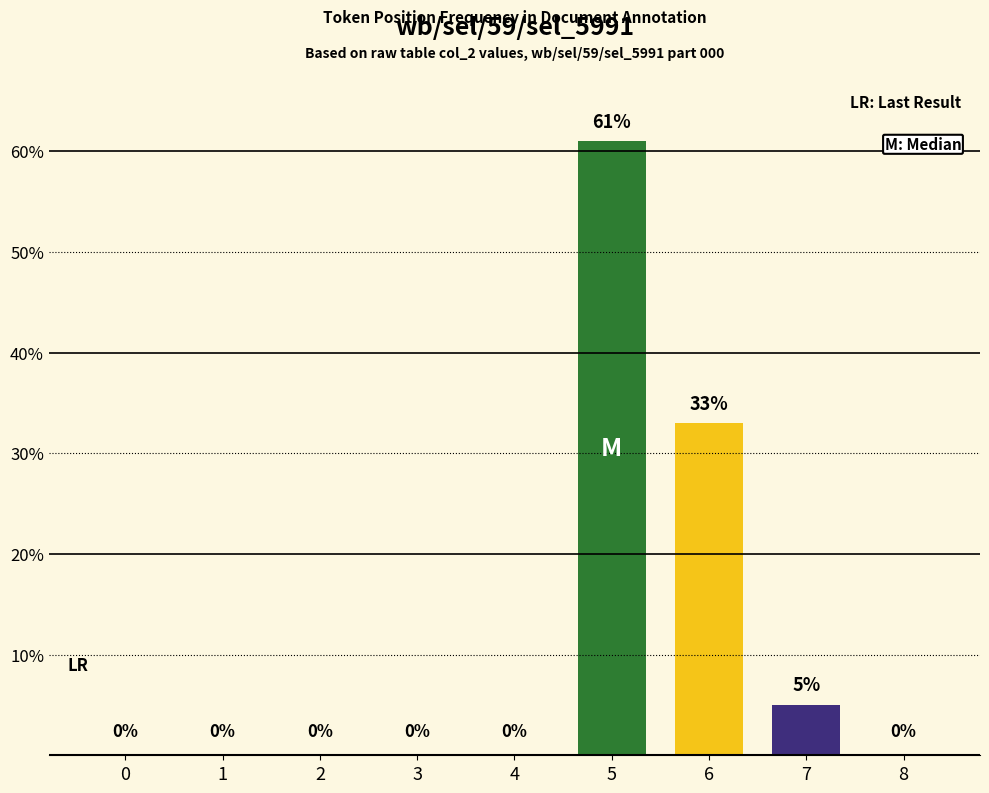

How many values exceed 0?

3